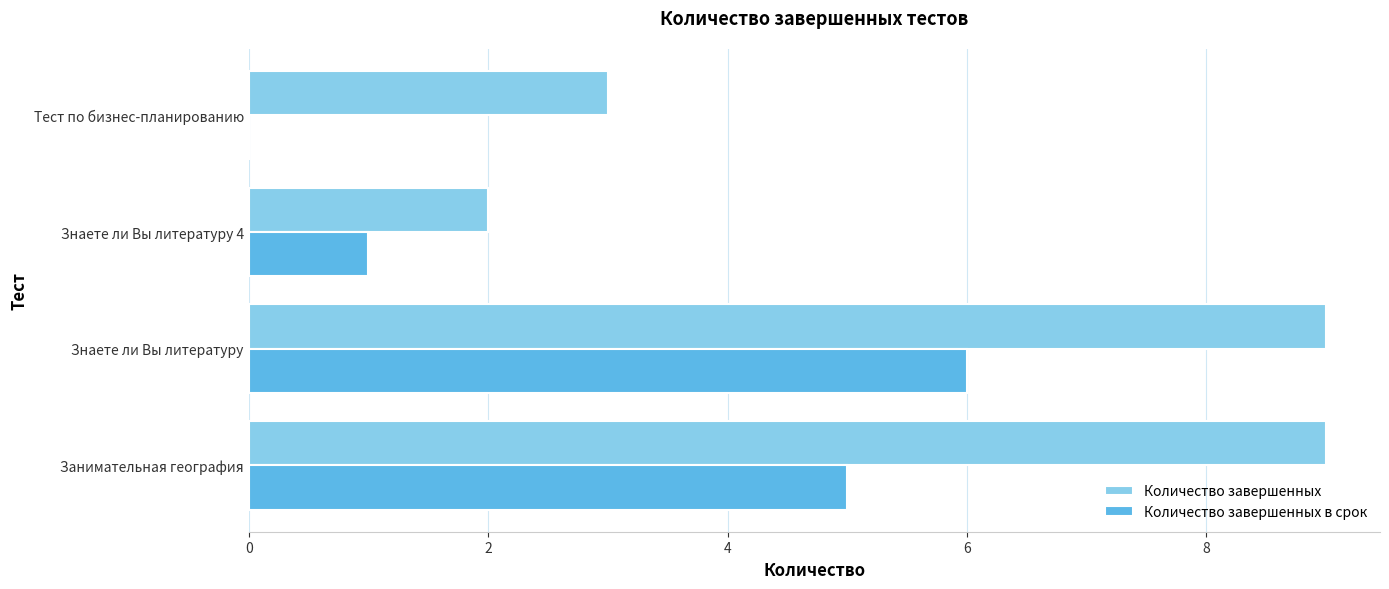

What value does the Количество завершенных series have at Знаете ли Вы литературу?

9